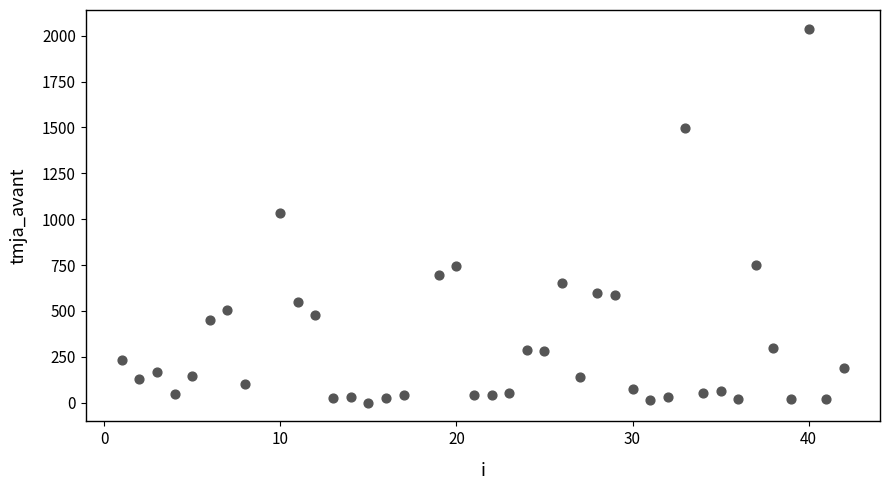

What is the range of X values (max minus min)?

41